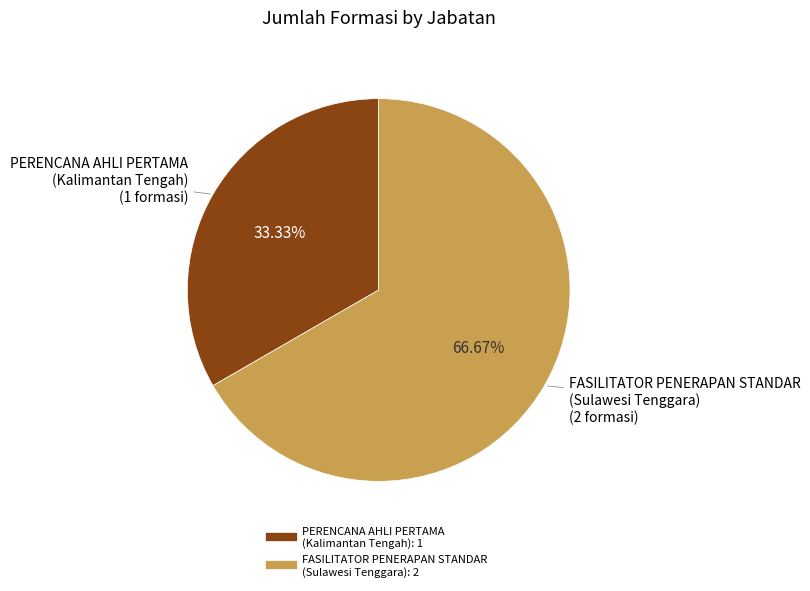

How many slices are in this pie chart?

2